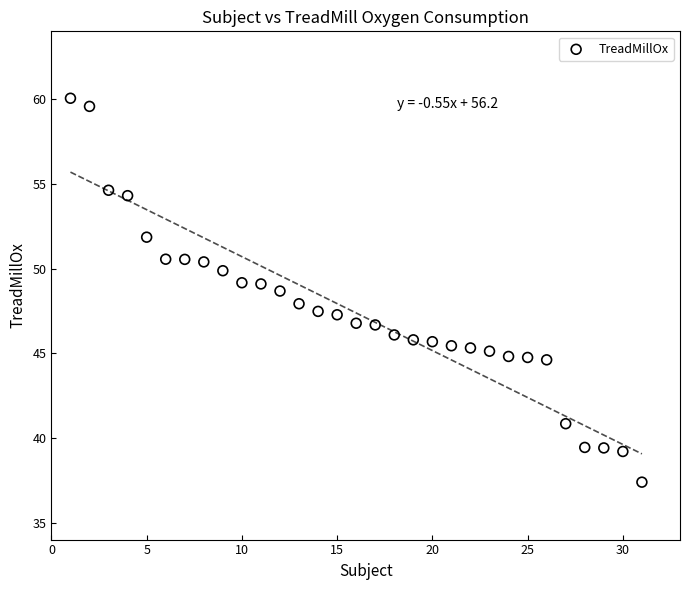

What is the range of X values (max minus min)?

30.0